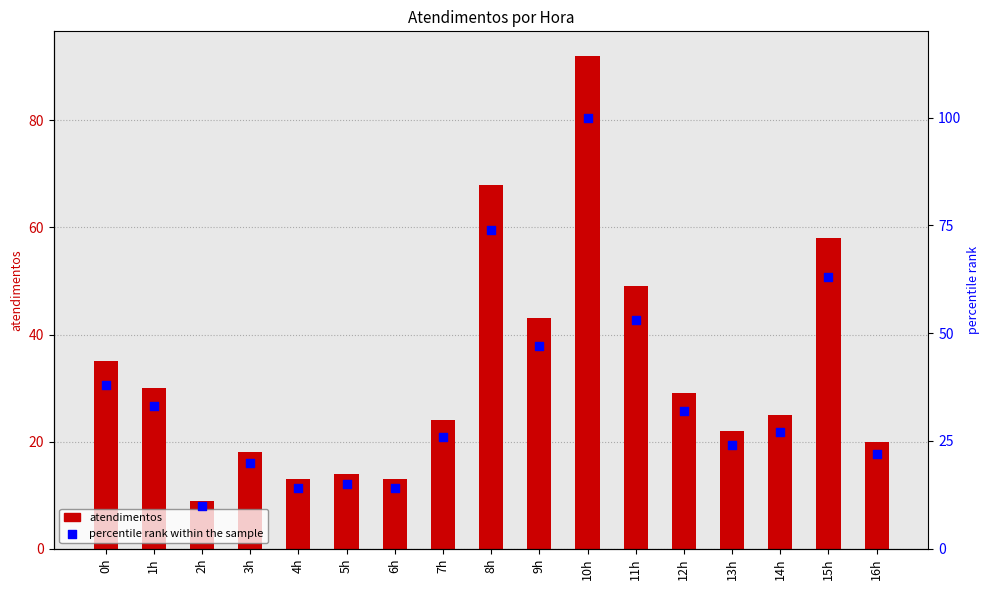

What is the total value across all series at 16h?

42